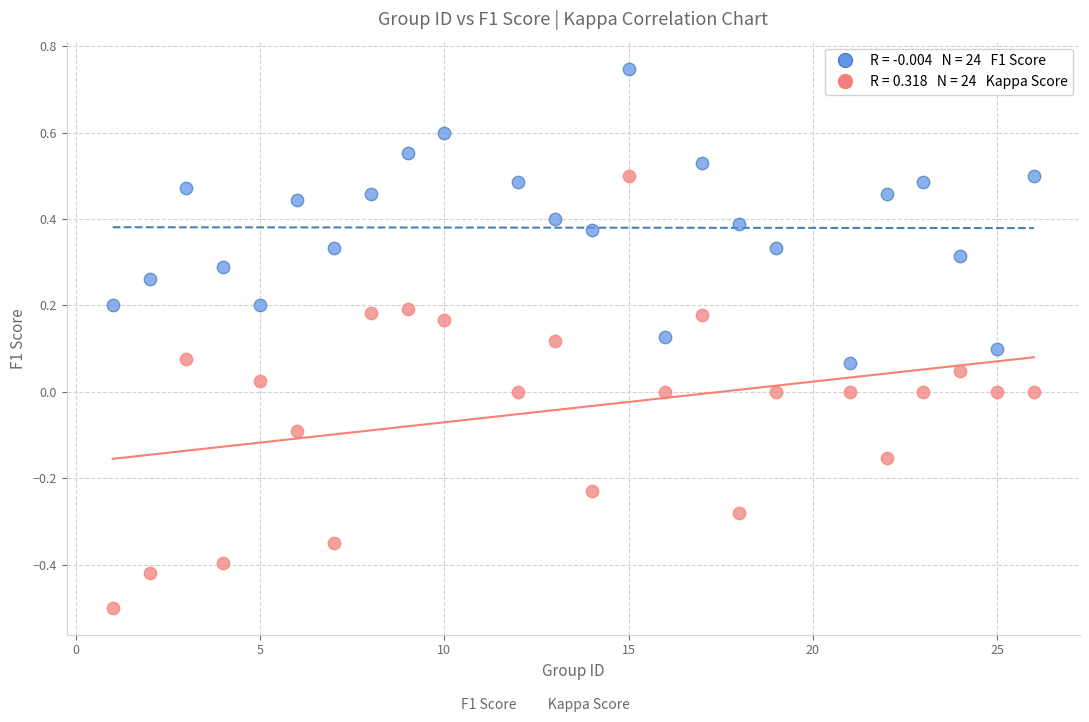

Across all data points, what is the range of Y values (max minus min)?

1.2